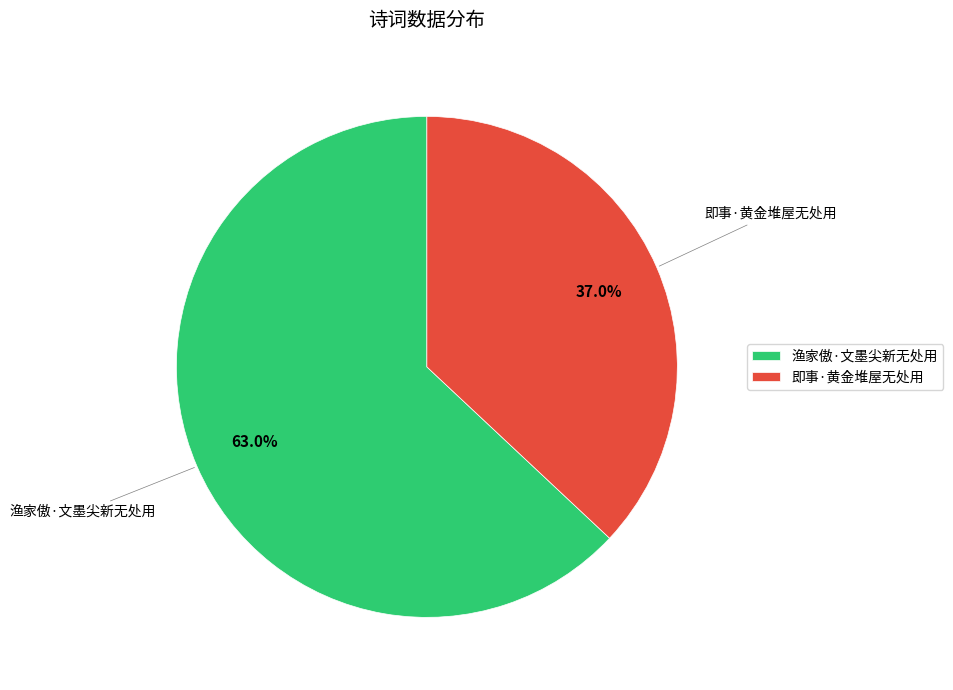

Approximately how many times larger is the value at 即事·黄金堆屋无处用 compared to 渔家傲·文墨尖新无处用?

0.6